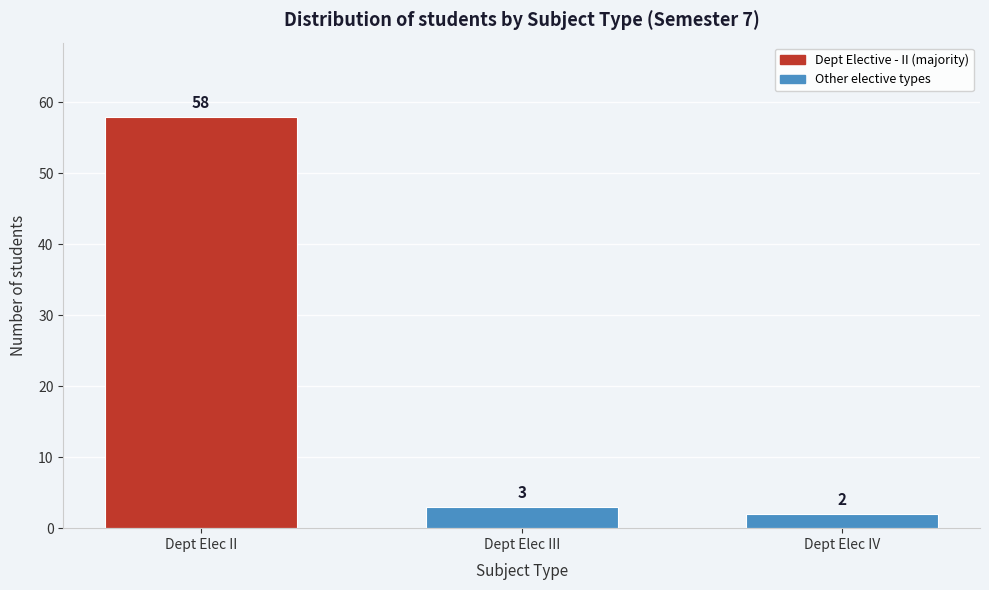

Reading left to right, extract all data points from this chart.

Dept Elec II=58	Dept Elec III=3	Dept Elec IV=2